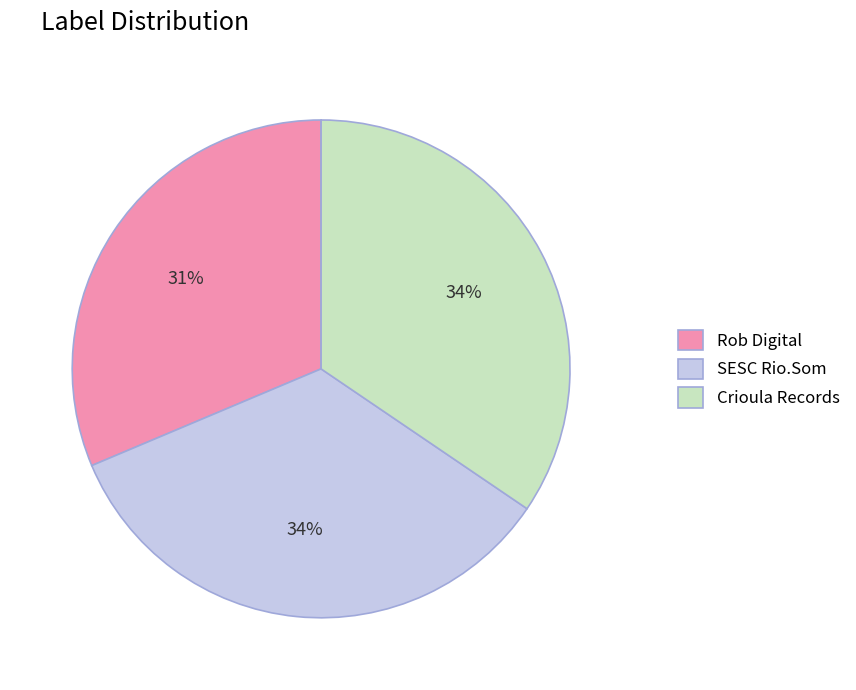

What is the smallest slice in the pie chart?

Rob Digital